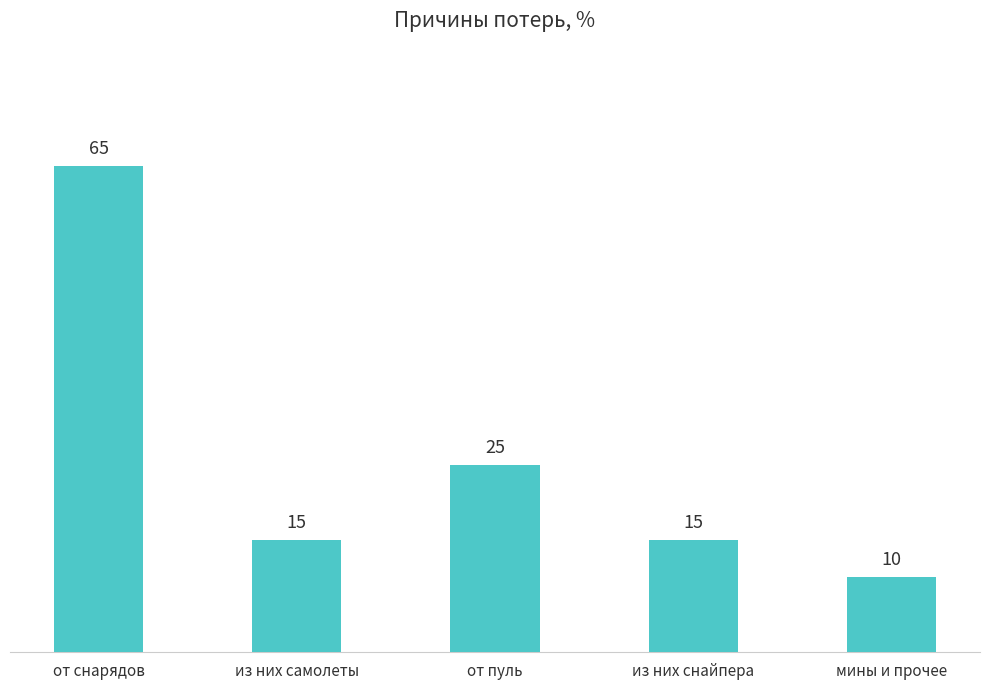

Does the chart contain any negative values?

No